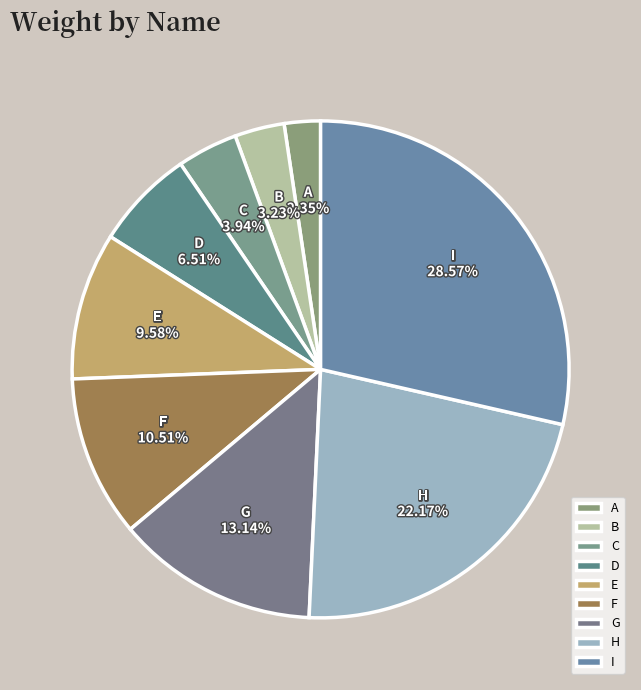

What is the ratio of the value at E to the value at H?

0.4